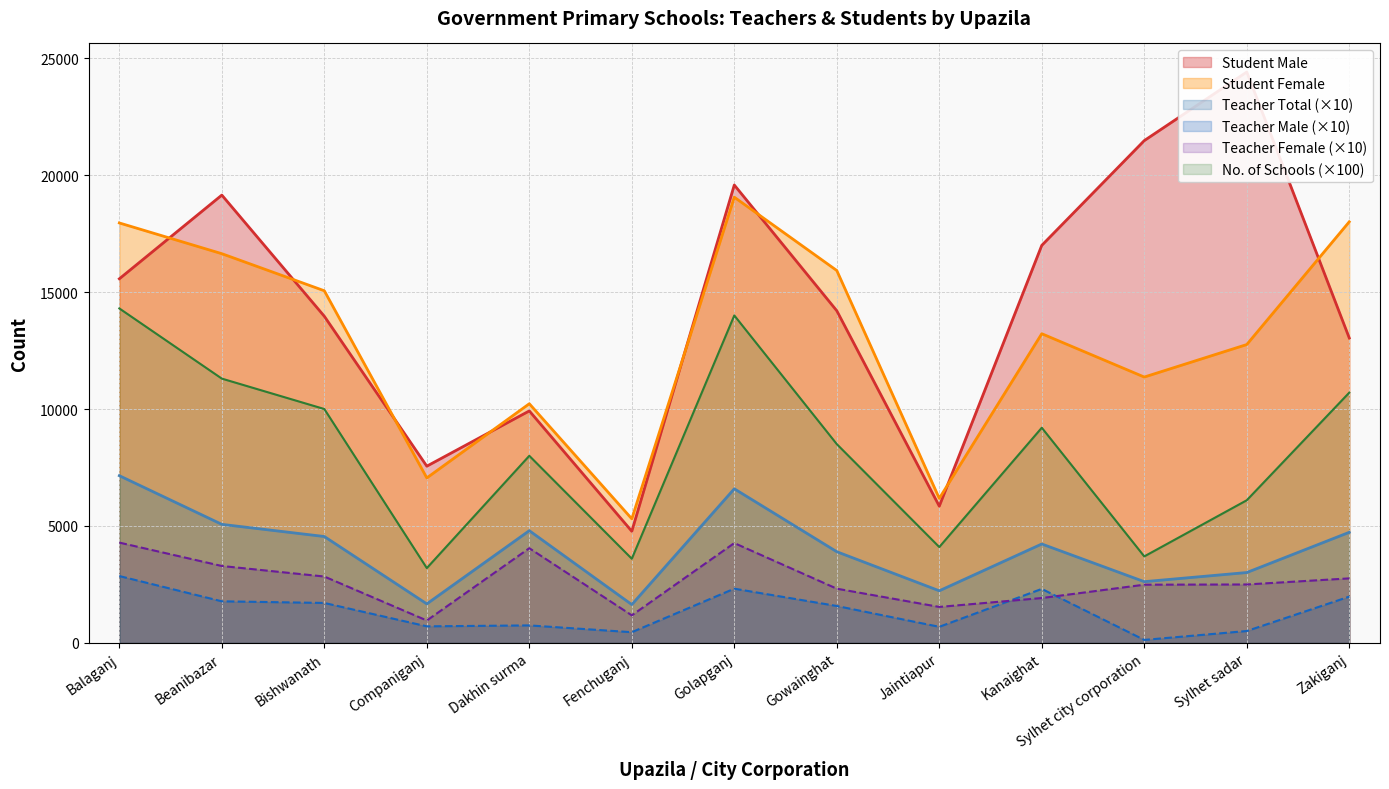

Which series has the largest range (max minus min)?

Student Male